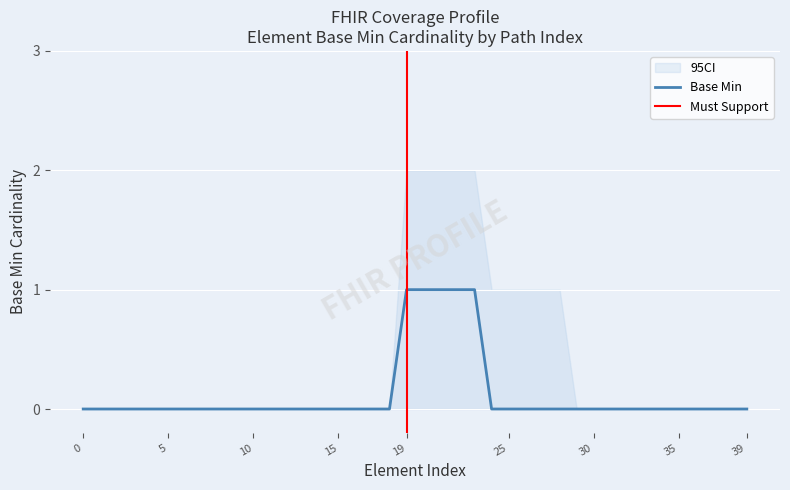

Is it true that the value at 17 is 0?

True